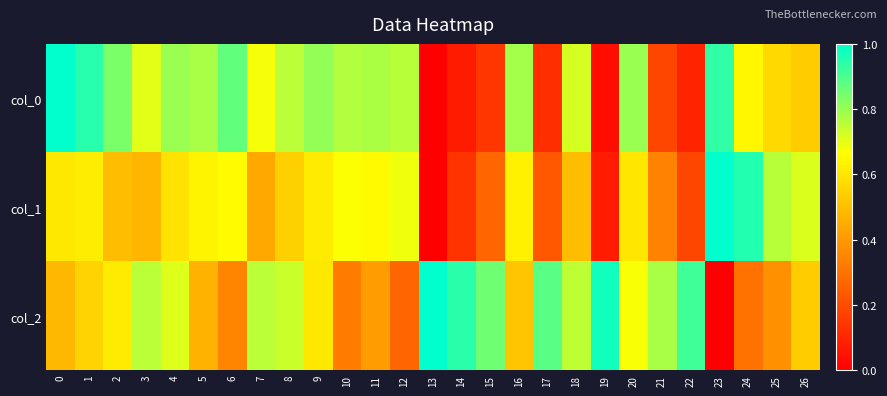

How many series are shown in this chart?

3